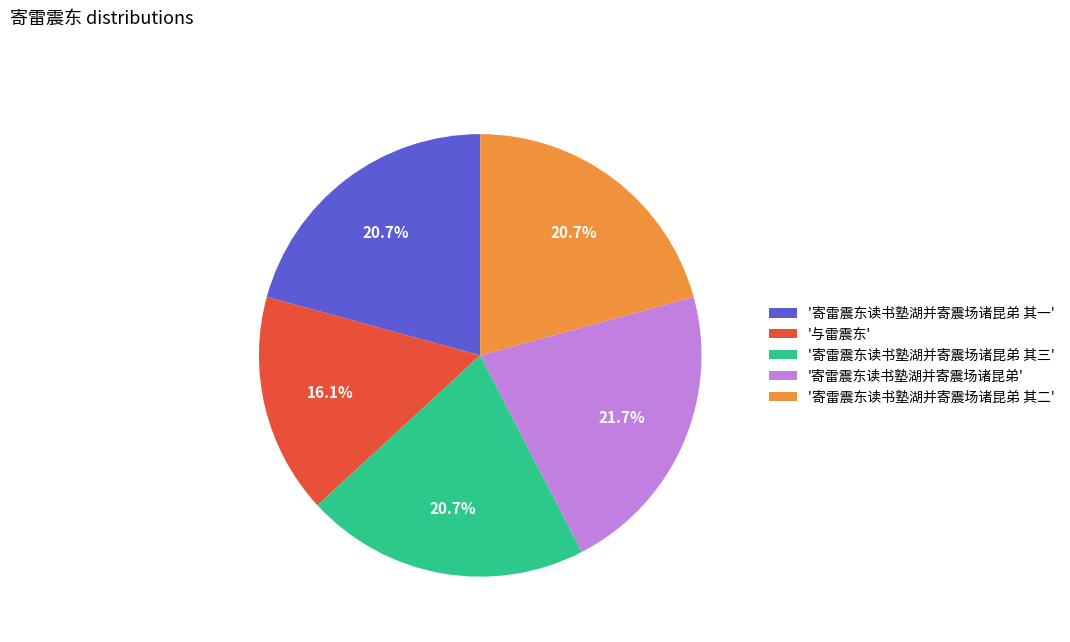

To the nearest percent, what is the difference between the largest and smallest slice percentages?

6%